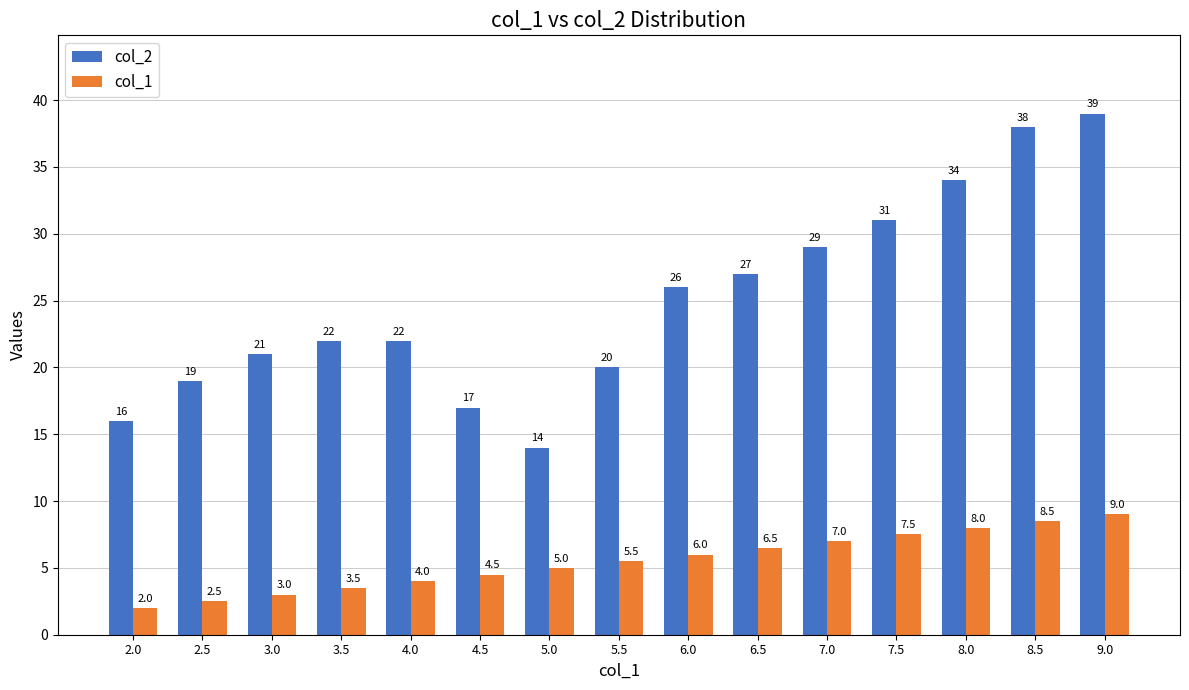

Rank the series by their maximum value, from highest to lowest.

col_2, col_1